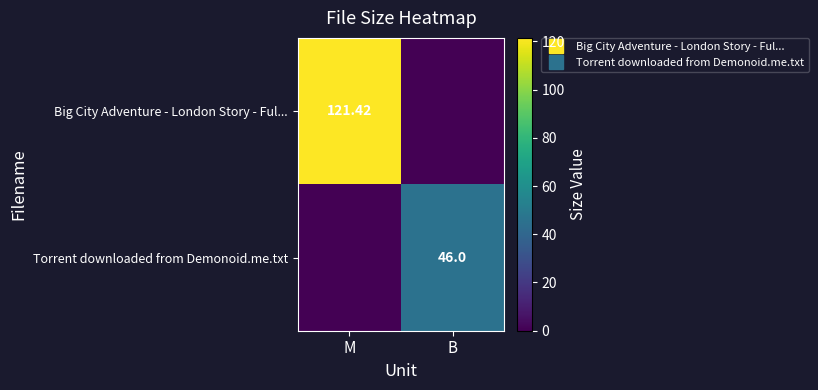

At M, list the series in order from smallest to largest.

Torrent downloaded from Demonoid.me.txt, Big City Adventure - London Story - Ful...